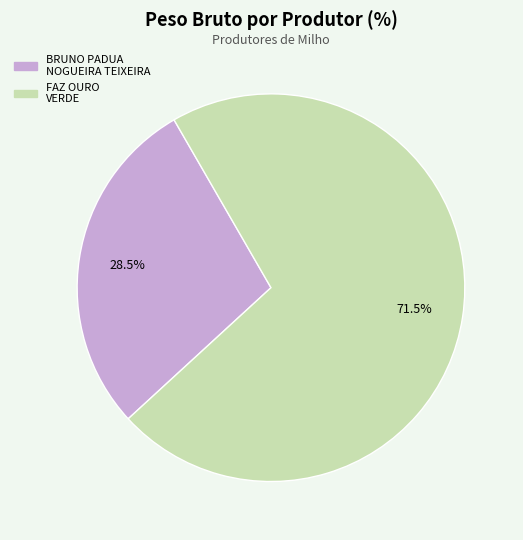

Rank the categories by value from highest to lowest.

FAZ OURO VERDE, BRUNO PADUA NOGUEIRA TEIXEIRA